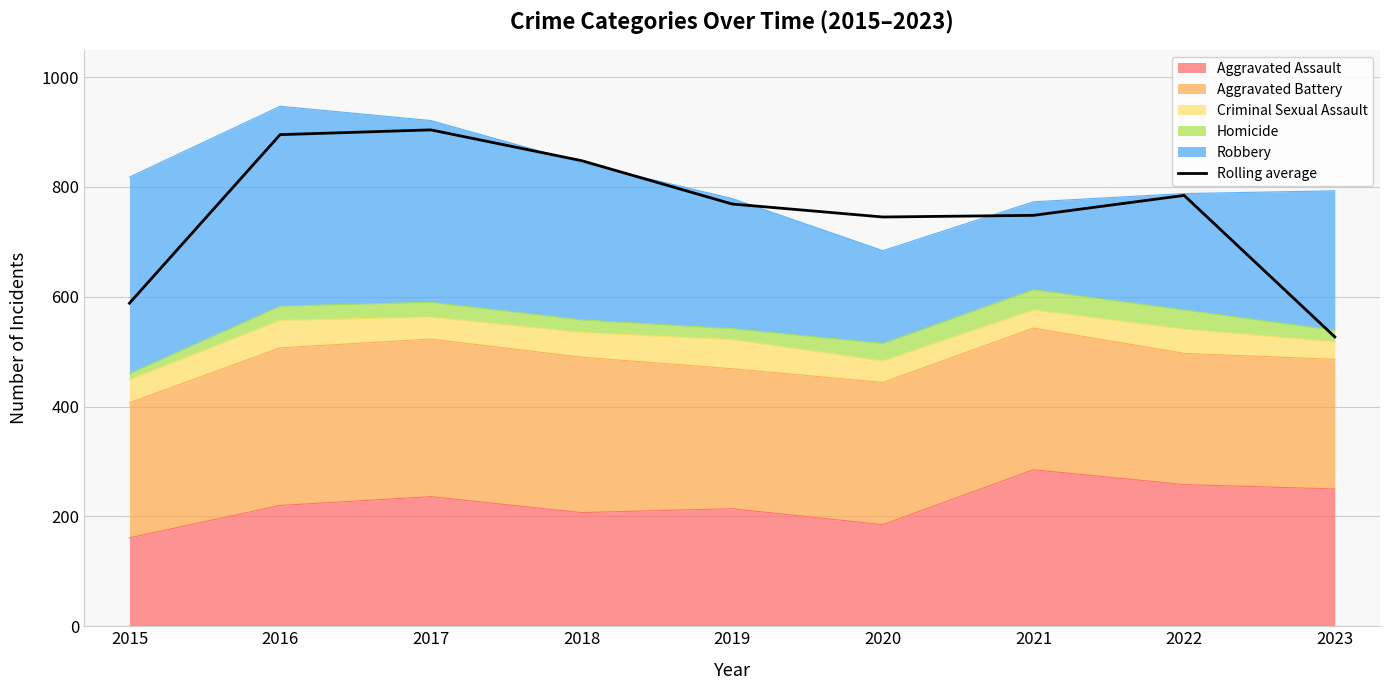

The value at 2018 is 848.0. True or false?

True